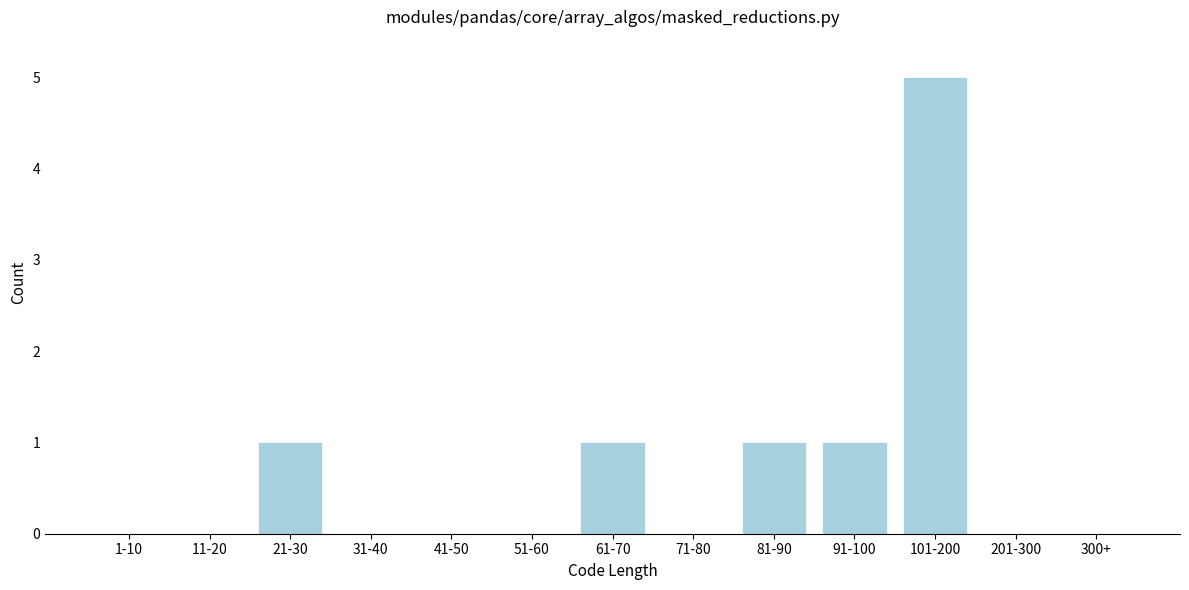

Reading left to right, transcribe all the data shown in this chart.

1-10=0	11-20=0	21-30=1	31-40=0	41-50=0	51-60=0	61-70=1	71-80=0	81-90=1	91-100=1	101-200=5	201-300=0	300+=0